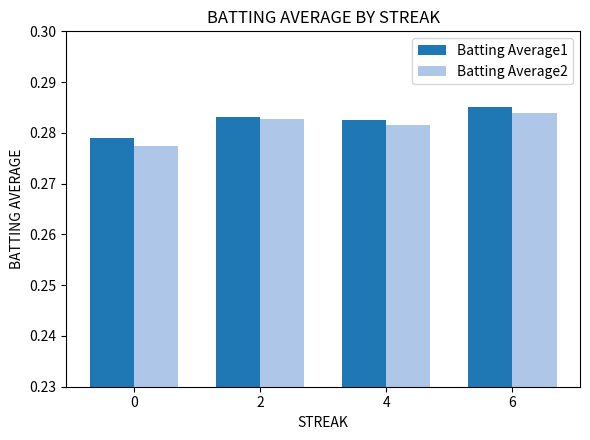

Which series has the largest total across all categories?

Batting Average1